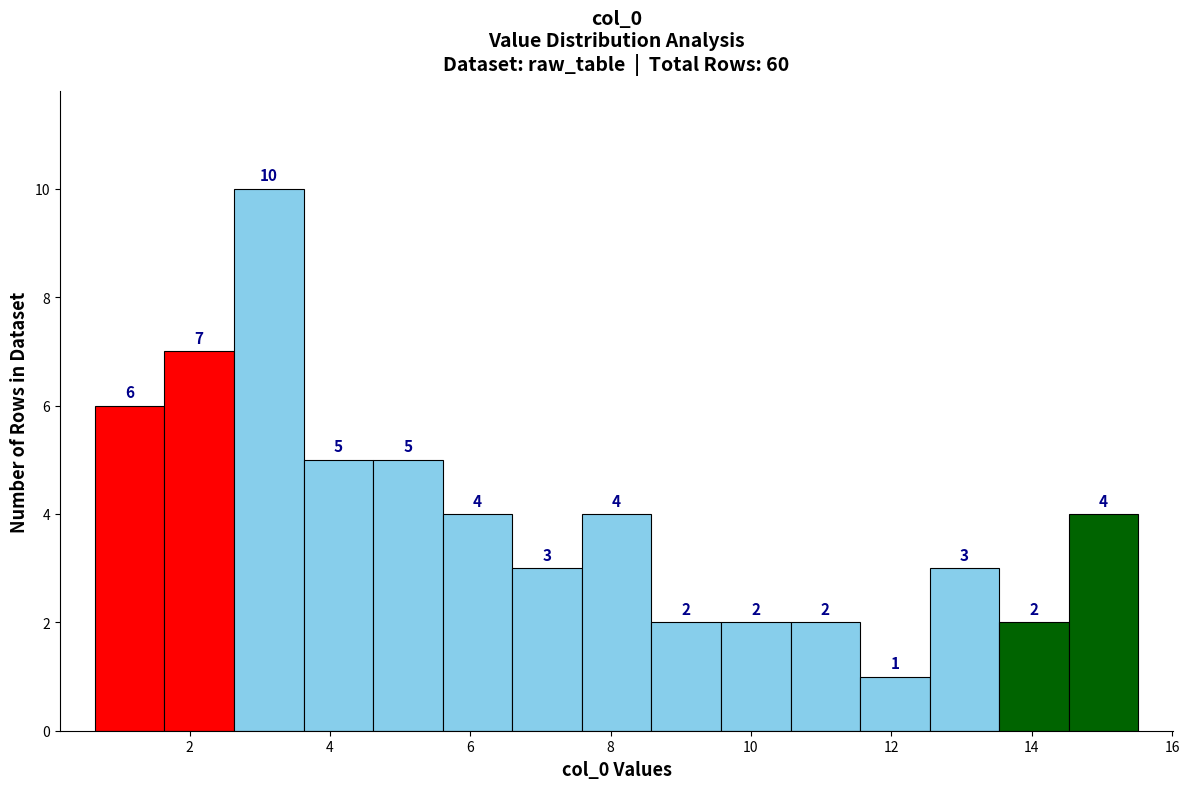

What is the height of the bar covering 0.6 to 1.6 on the x-axis? The bar edges are not printed on the chart, so give them approximately, as read against the axis.

6